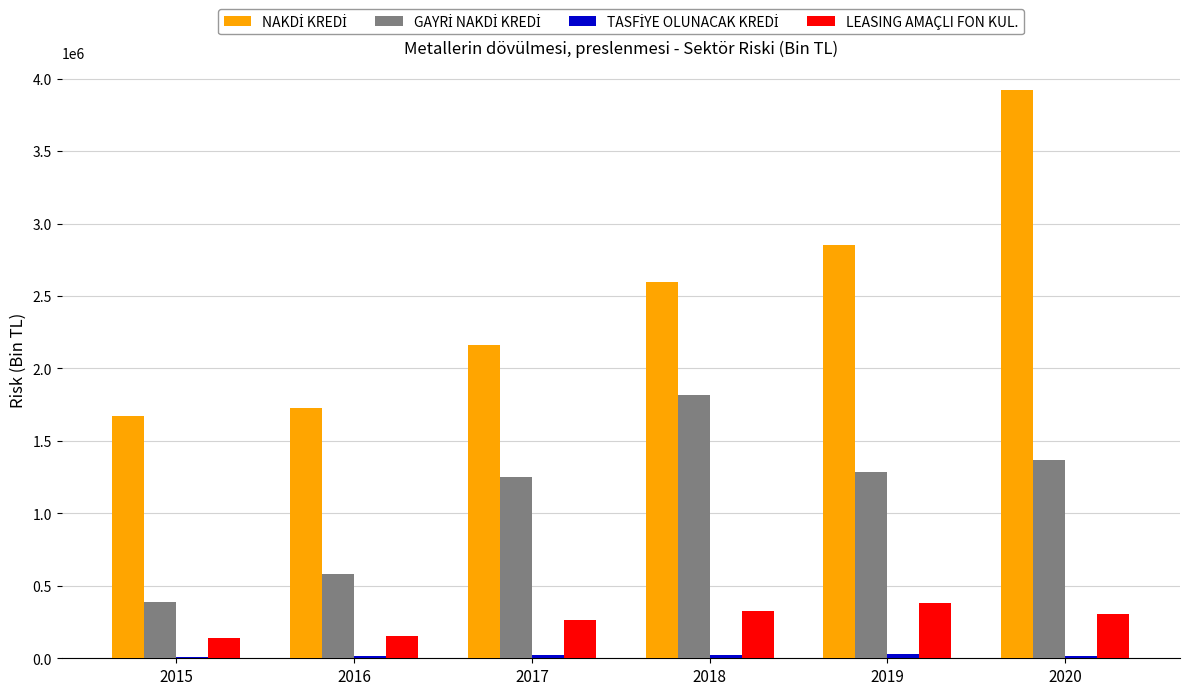

At which category is the sum across all series the highest?

2020